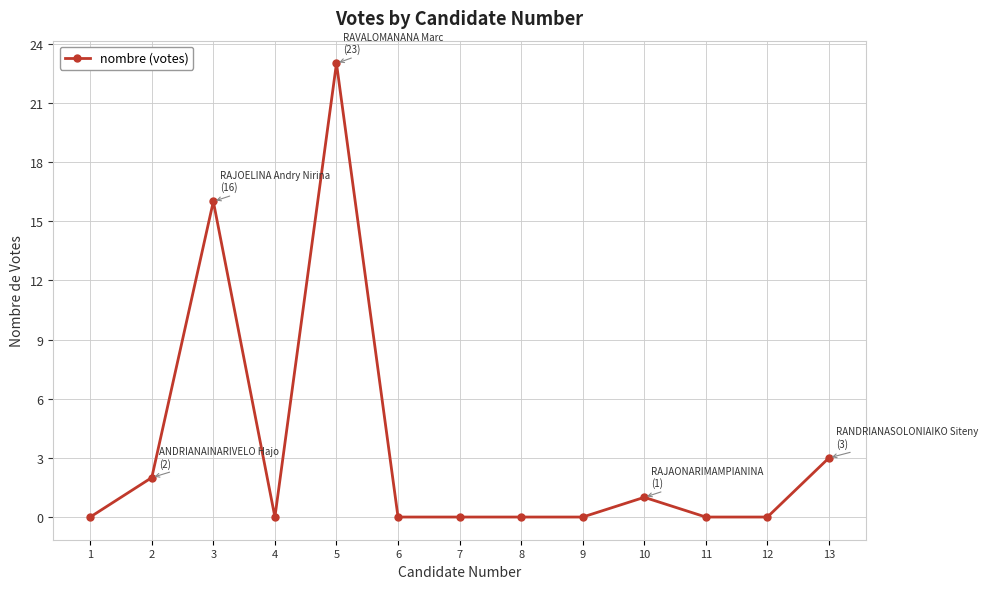

What is the maximum value shown in the chart?

23